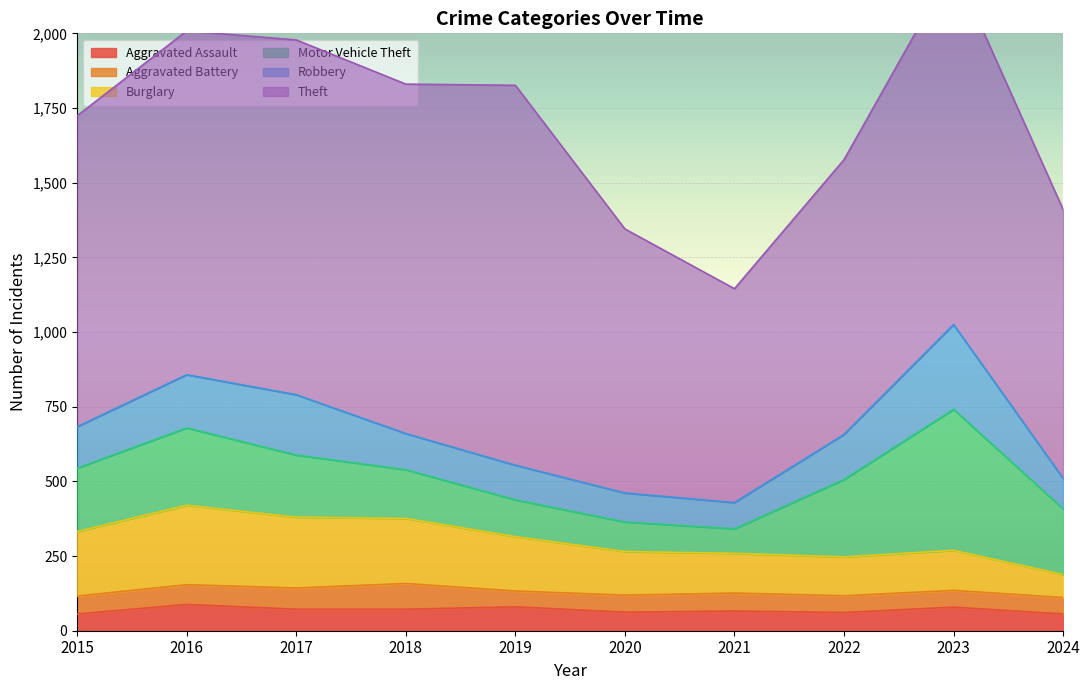

What is the lowest value of the Aggravated Assault series?

56